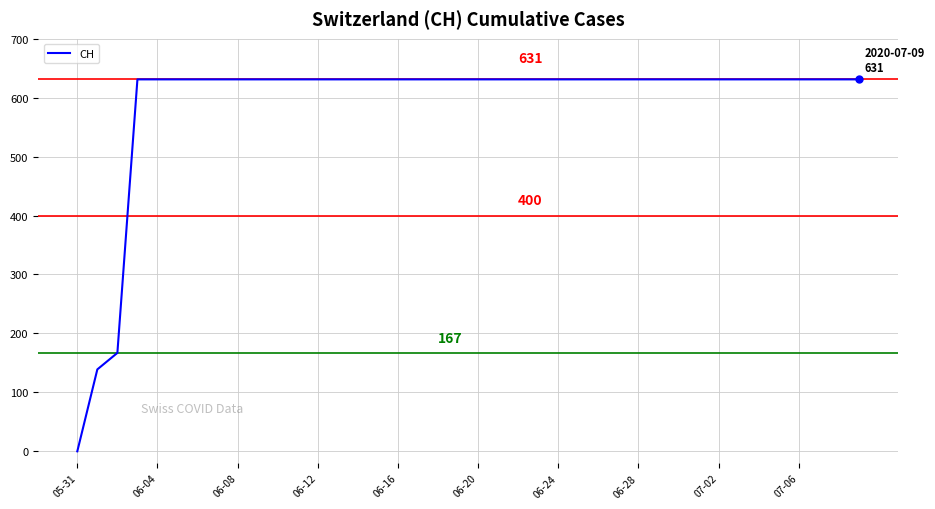

What is the greatest value displayed?

631